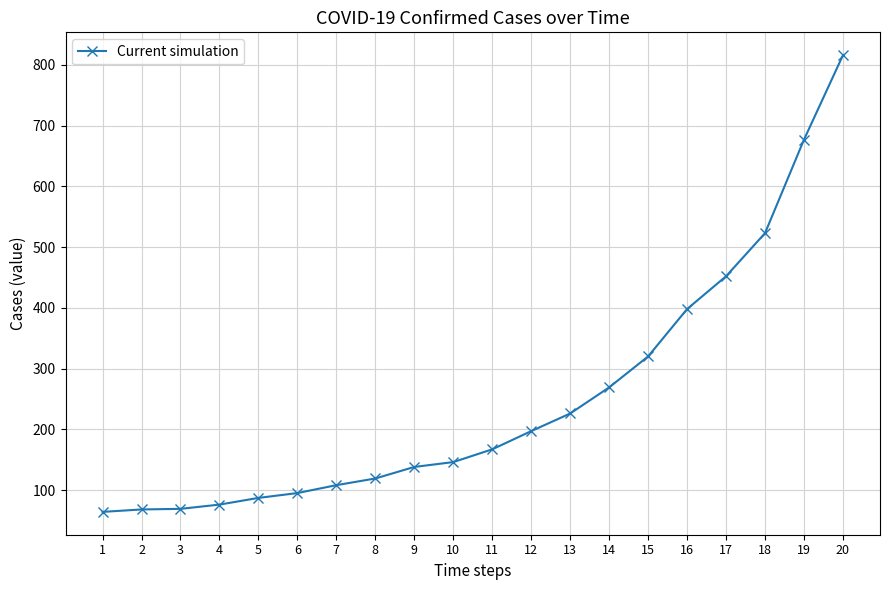

What is the greatest value displayed?

816